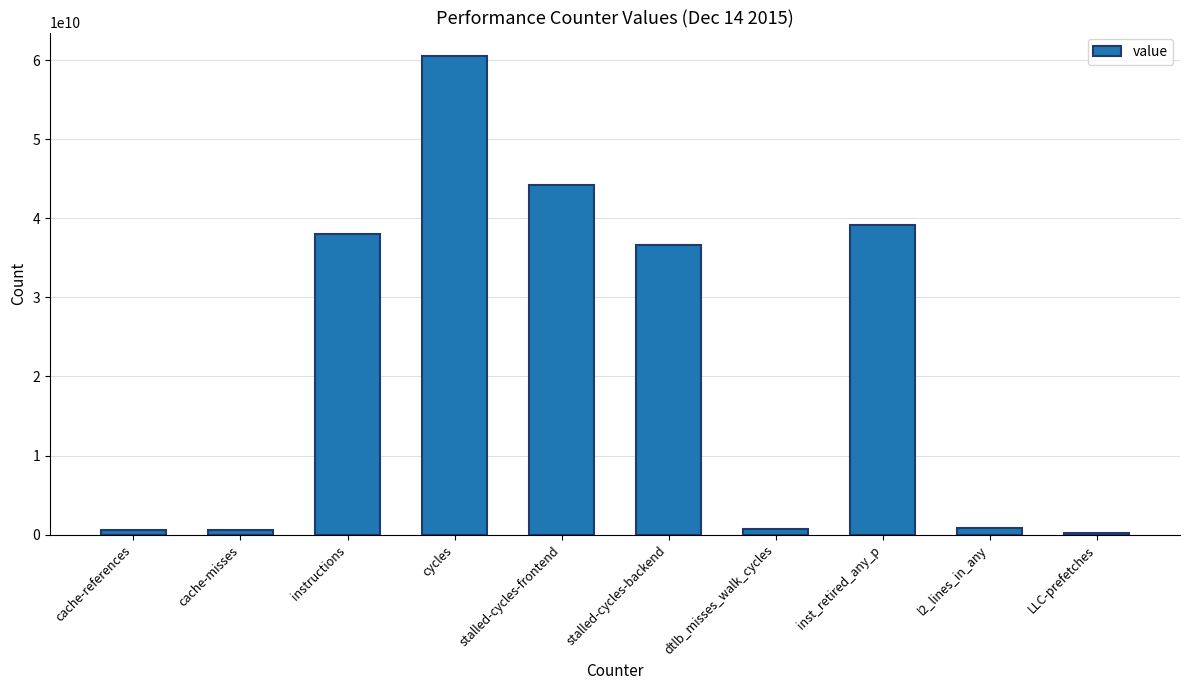

Are the bars grouped side by side (vs. stacked)?

No